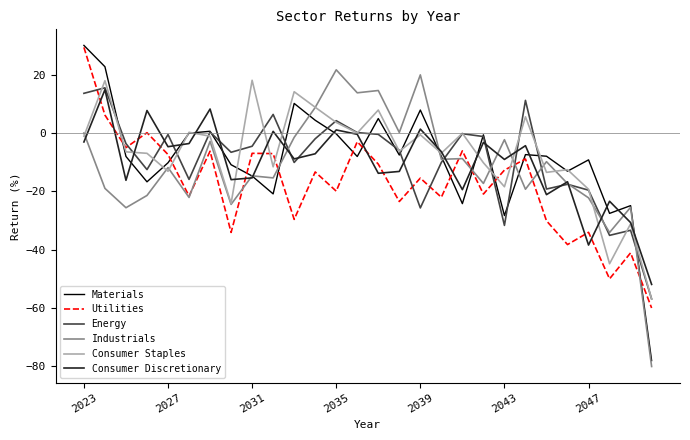

Does the chart have visible grid lines?

No